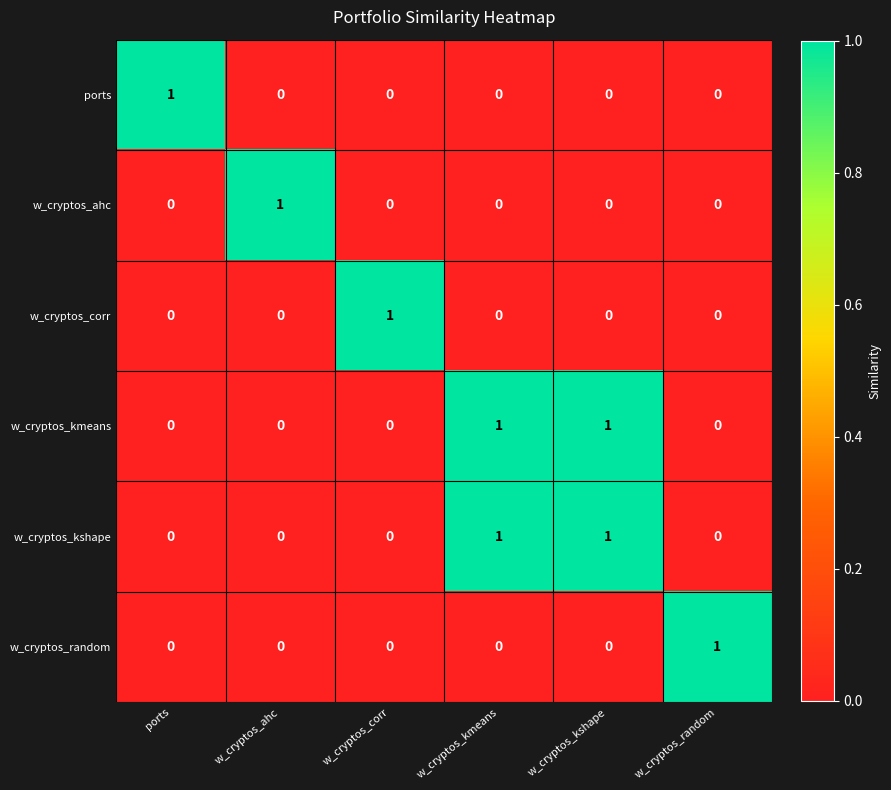

Is the value of w_cryptos_kmeans at w_cryptos_kshape greater than the value of ports at w_cryptos_corr?

Yes